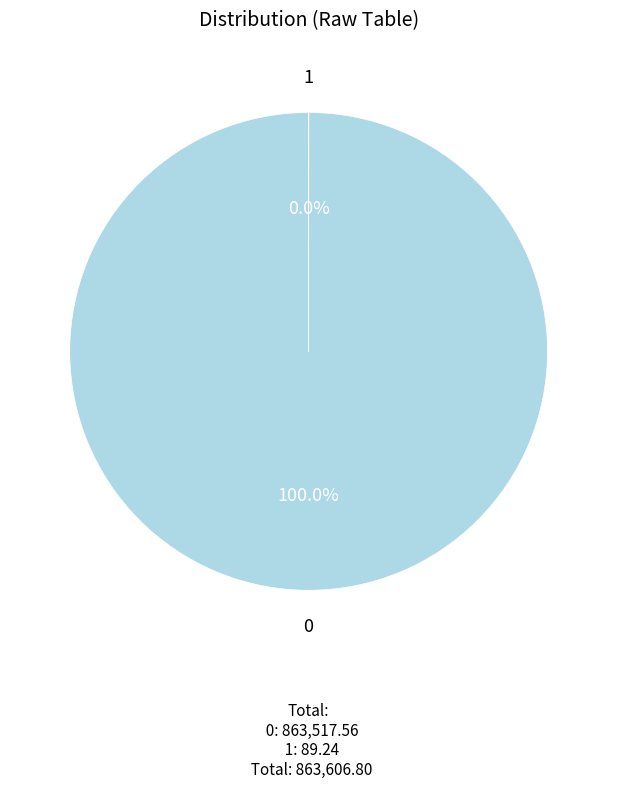

Is there any slice that represents more than half of the pie?

Yes